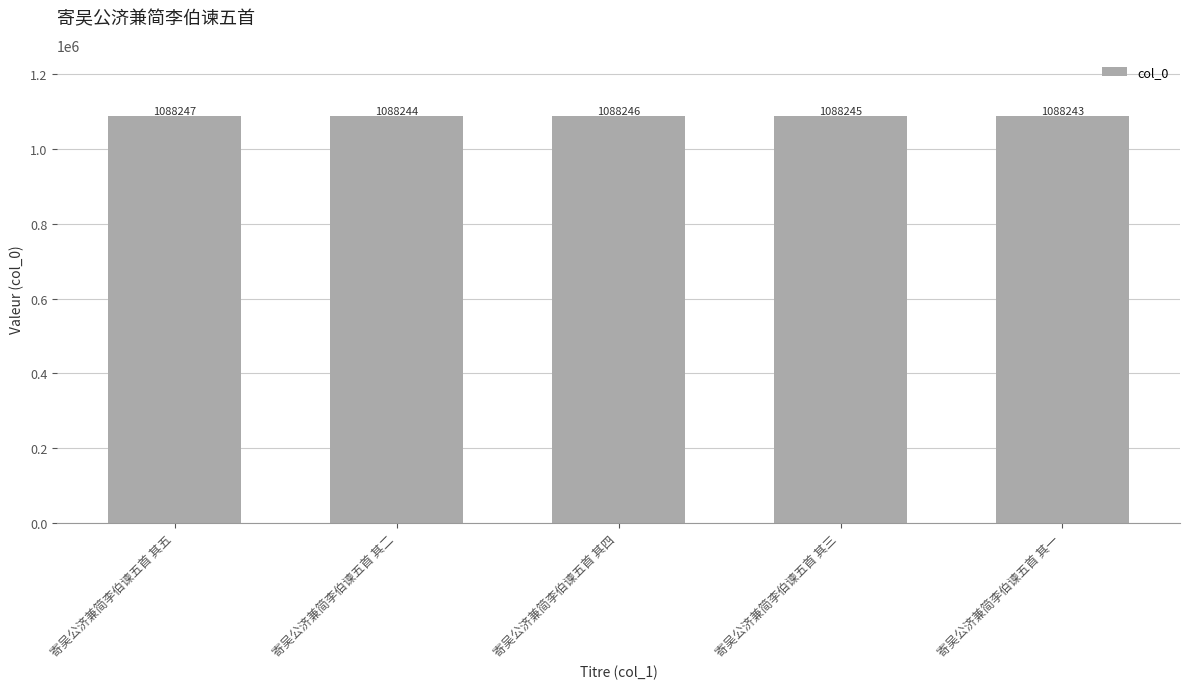

What is the sum of all values?

5441225